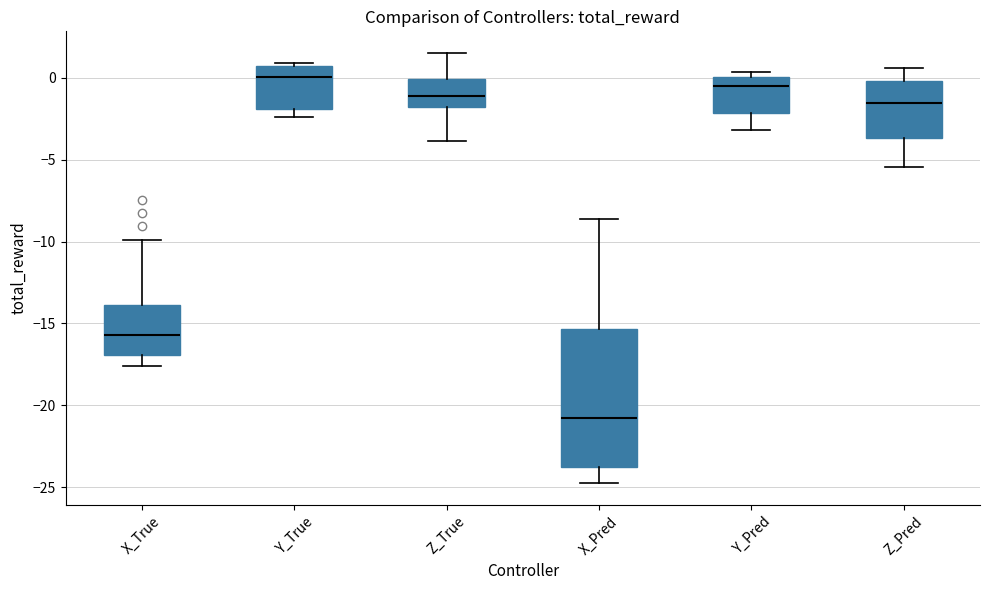

Which box has the lowest median line?

X_Pred